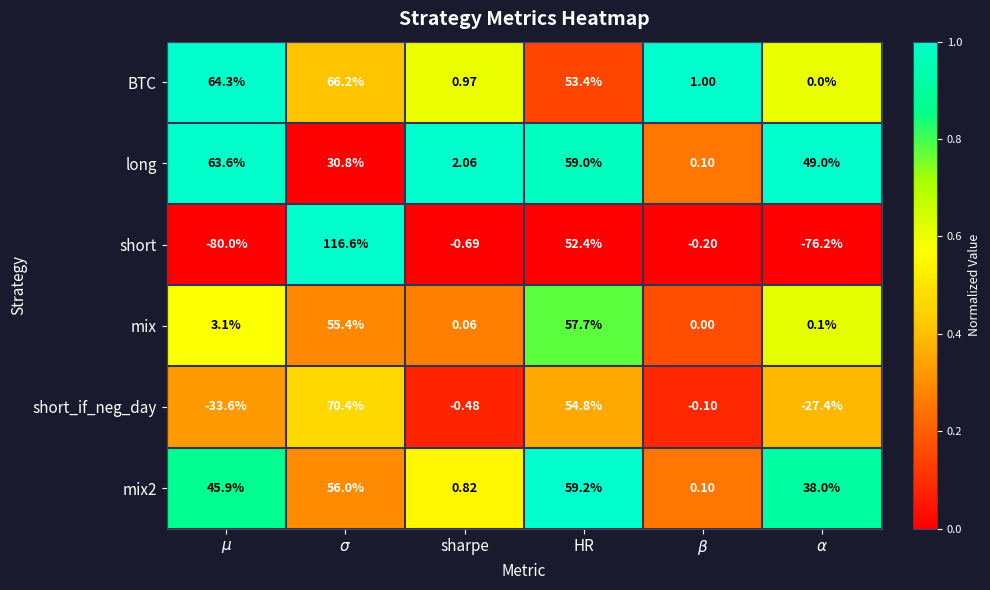

Which series has the largest range (max minus min)?

short